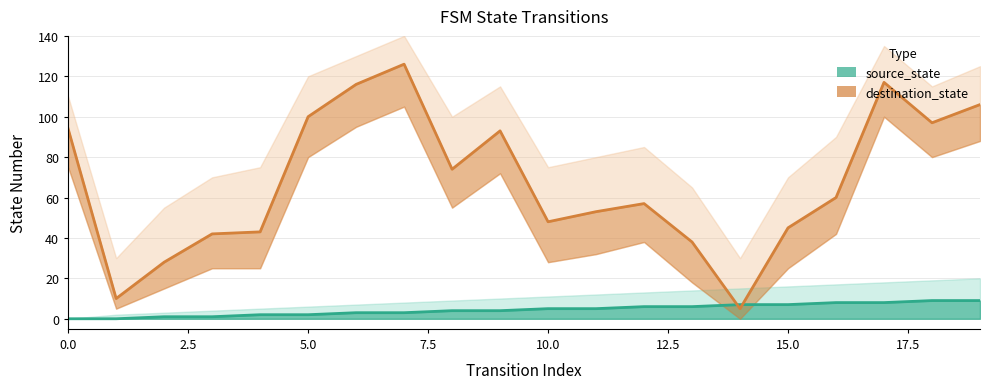

Rank the series by their average value, from lowest to highest.

source_state, destination_state